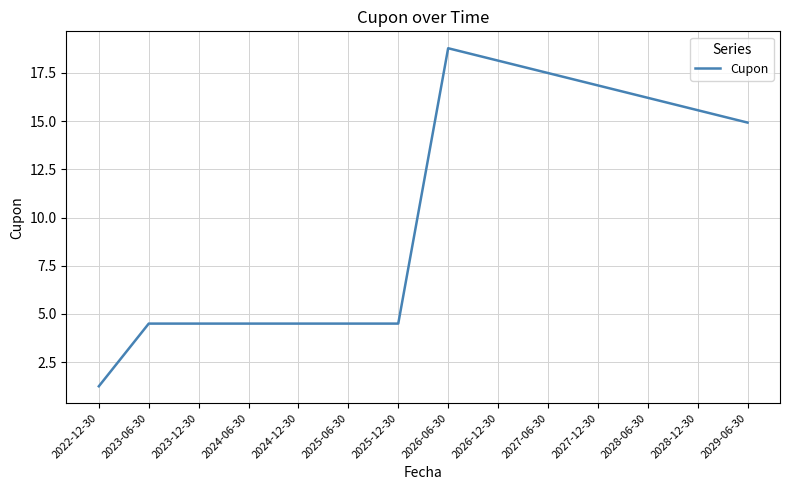

What position from the left is 2026-12-30?

9